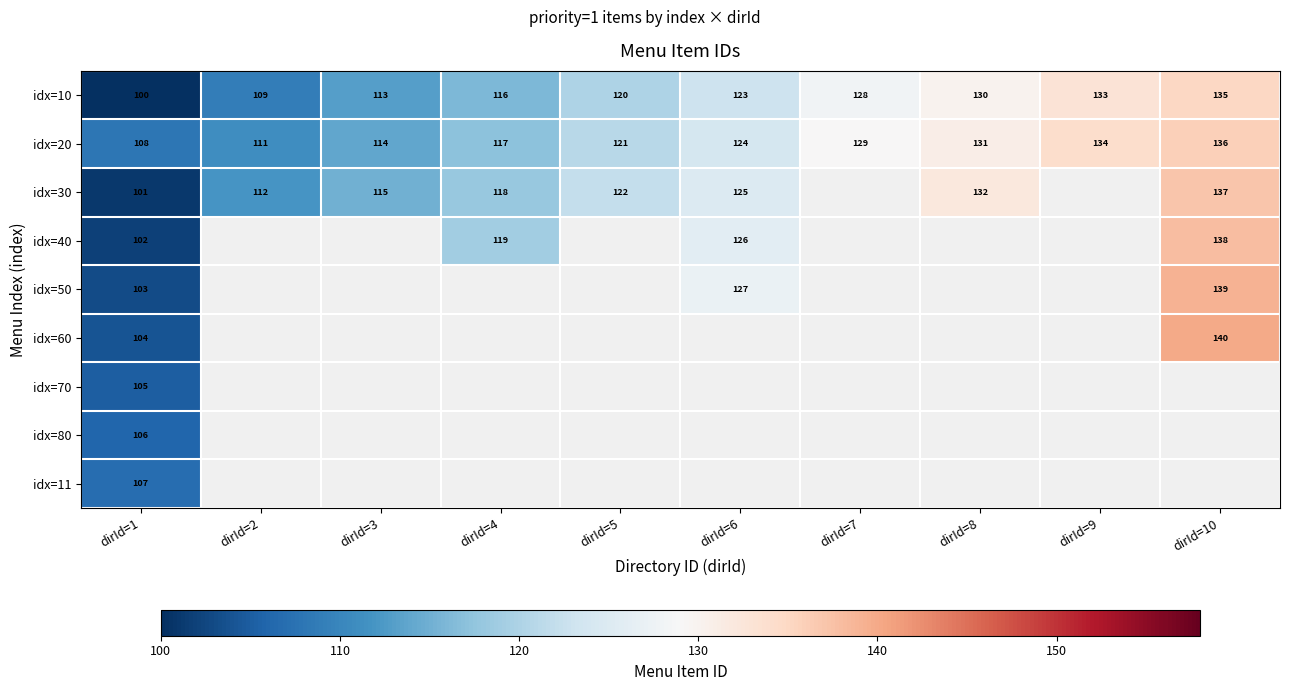

Is the value of idx=20 at dirId=2 greater than the value of idx=10 at dirId=9?

No